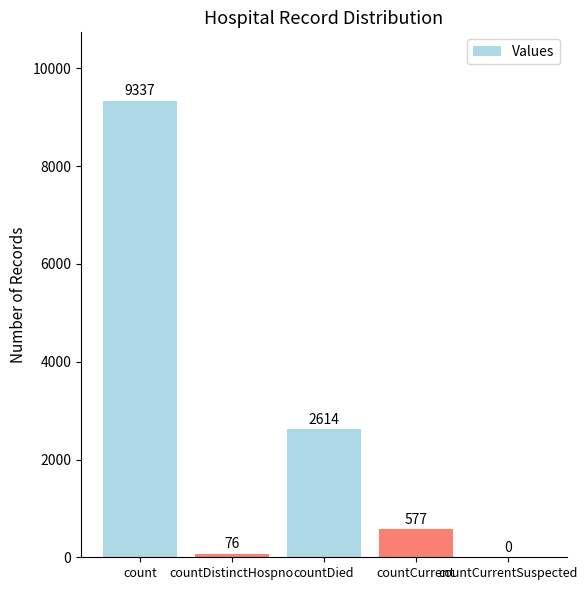

What is the maximum value shown in the chart?

9337